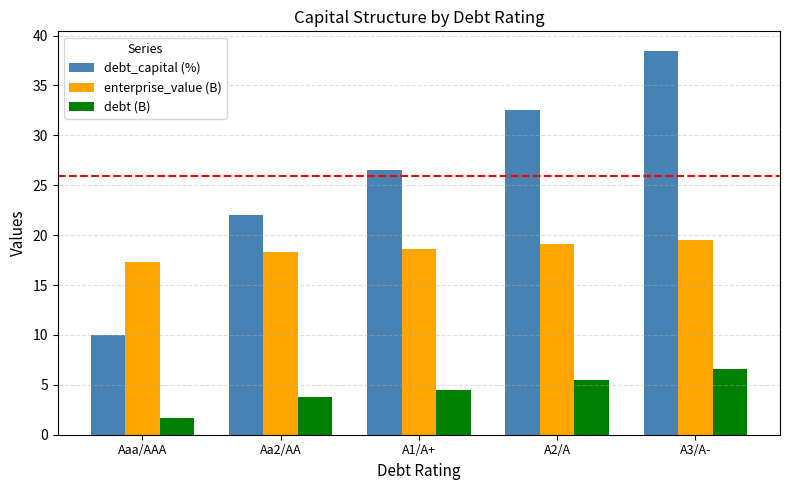

What is the difference between the maximum and minimum values in the enterprise_value (B) series?

2.1